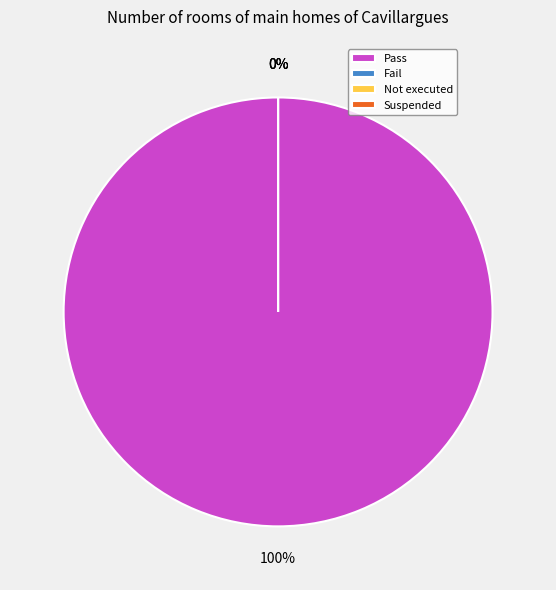

Count the number of slices in the pie.

4